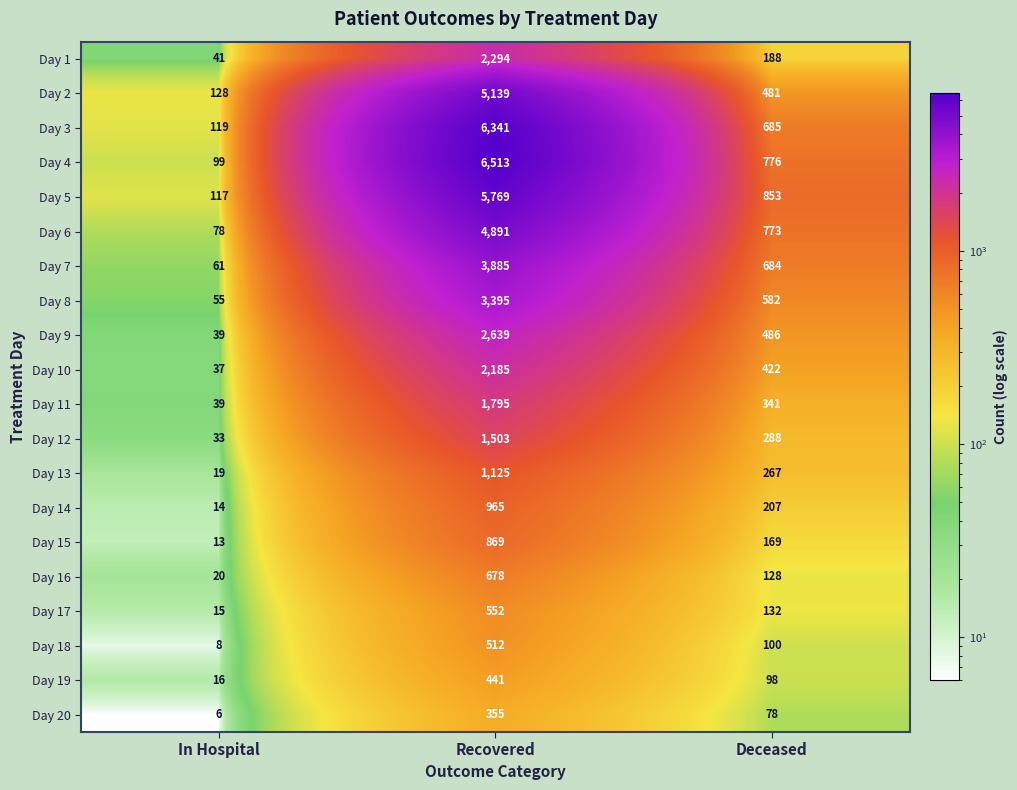

The Day 18 series shows 3 at In Hospital. True or false?

False